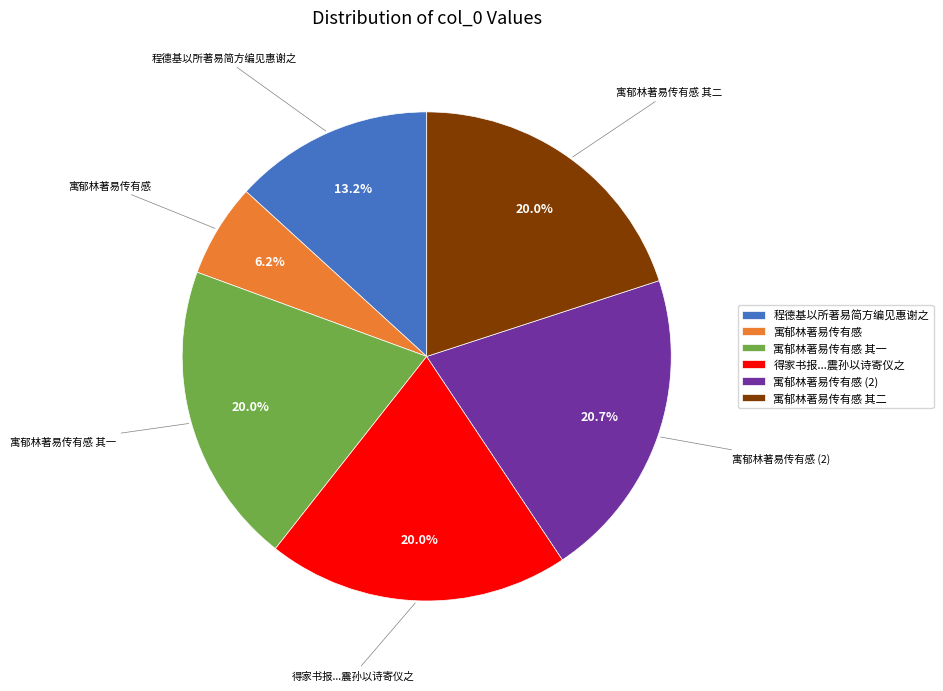

To the nearest percent, what is the difference between the largest and smallest slice percentages?

14%